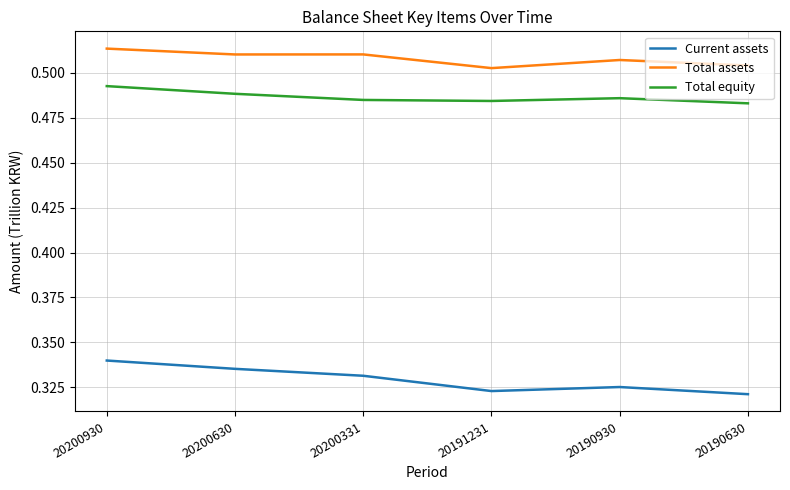

Does the chart display data point markers on the line(s)?

No